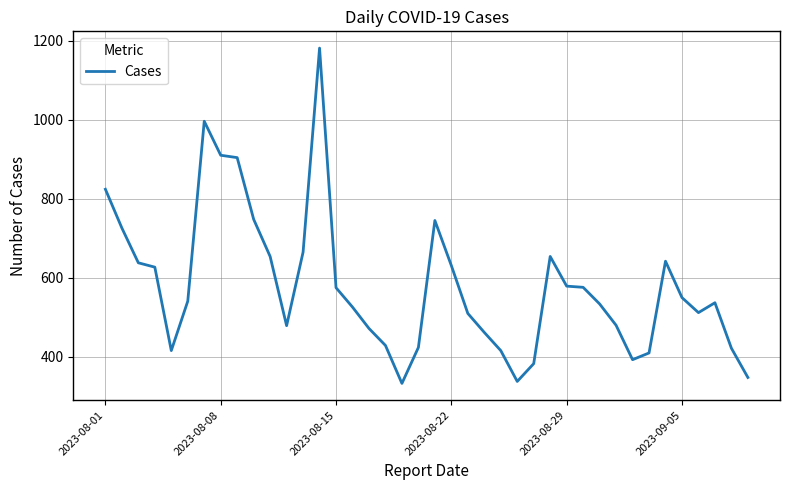

How many lines are shown in the chart?

1